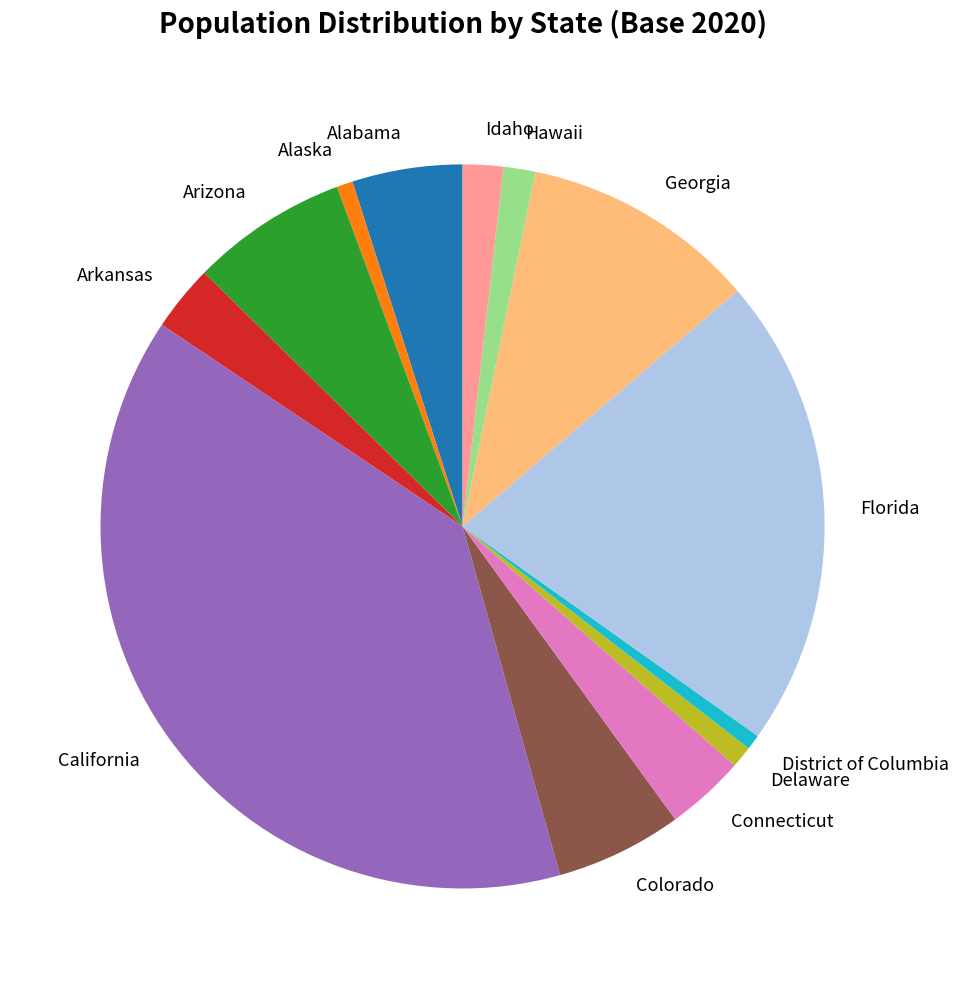

The Alaska slice represents 1% of the pie. True or false?

True